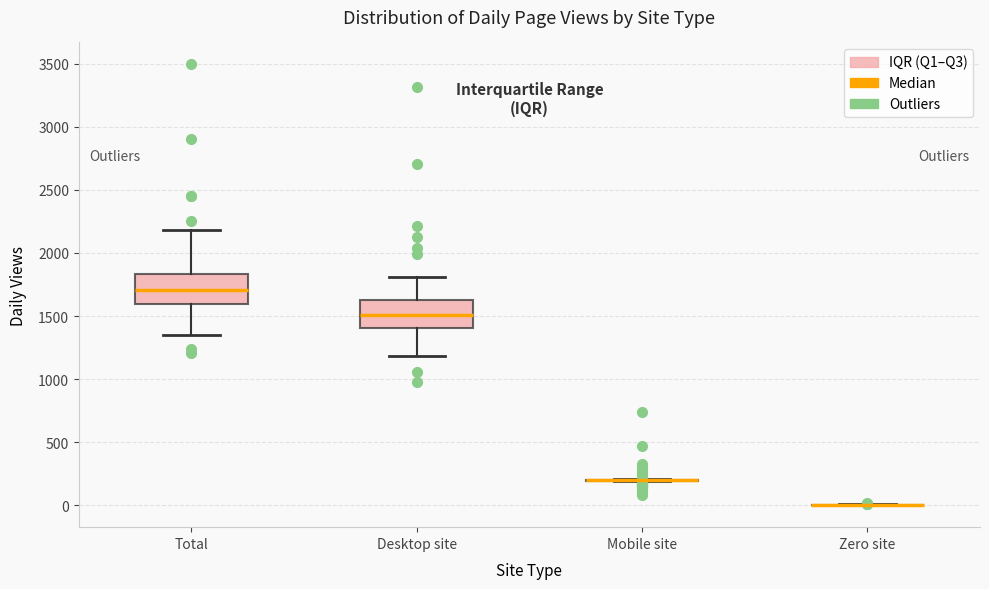

Reading left to right, transcribe this box plot: for each box, give where its median line is, the range the box spans, and where its two whiskers end, as read against the y-axis. The values are not printed on the chart, so give them approximately, as read against the axis.

Total: median 1700, box 1600 to 1850, whiskers 1350 to 2200
Desktop site: median 1500, box 1400 to 1600, whiskers 1200 to 1800
Mobile site: box collapsed to a line at 200, whiskers 200 to 200
Zero site: box collapsed to a line at 0, whiskers 0 to 0